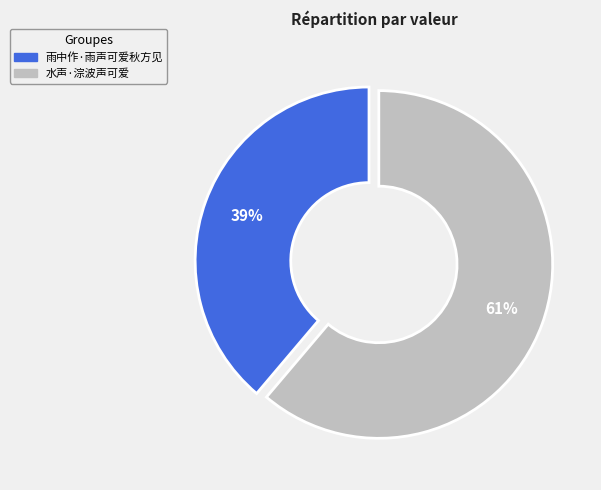

Between 雨中作·雨声可爱秋方见 and 水声·淙波声可爱, which is larger?

水声·淙波声可爱